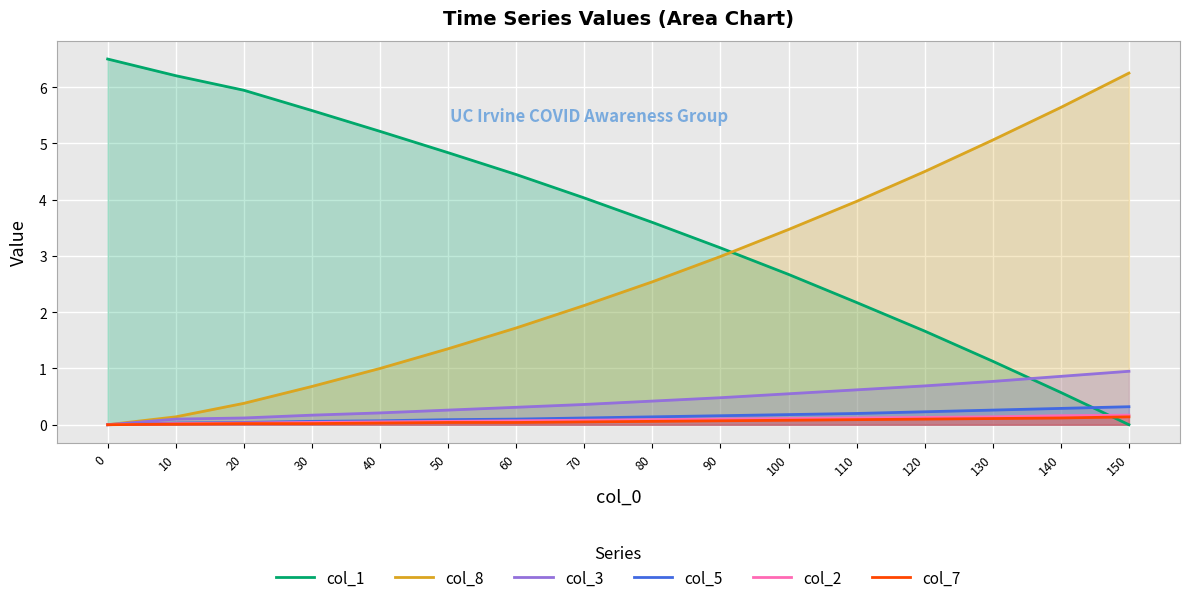

Between 20 and 40, which is larger?

20